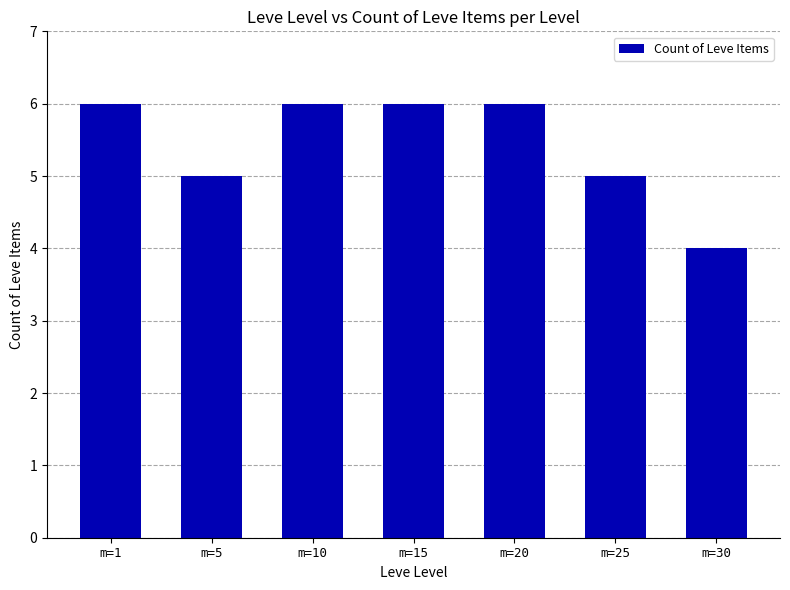

Does the chart contain stacked bars?

No